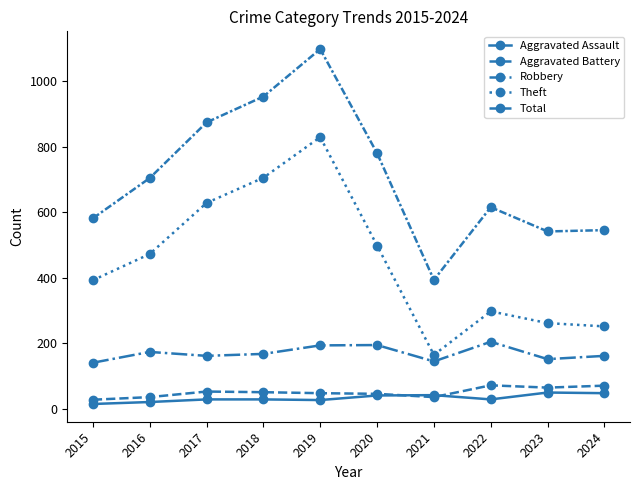

True or false: Aggravated Battery has more than 1 points higher than both neighbors.

True